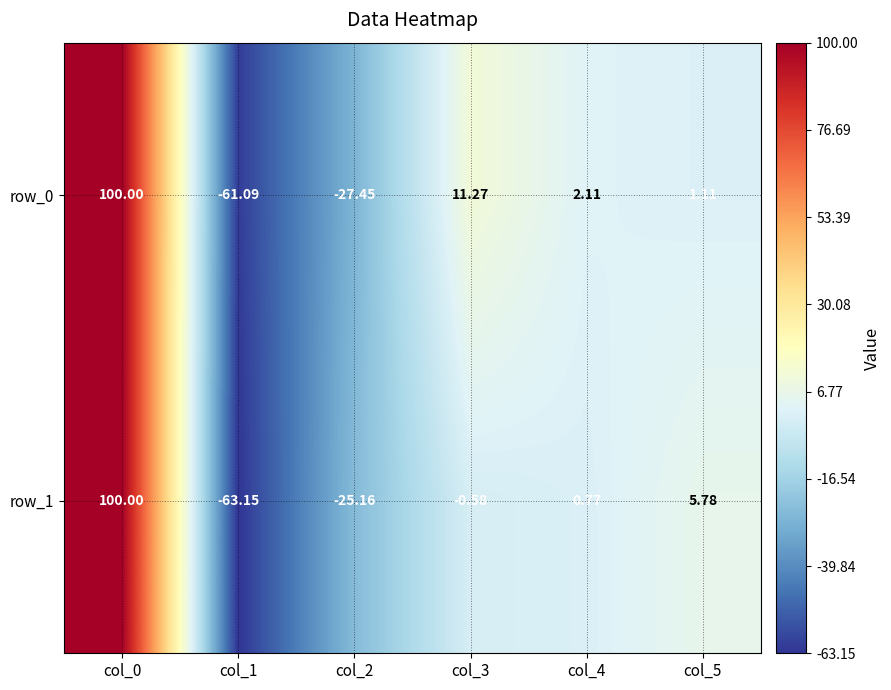

Which series has the widest spread of values?

row_1